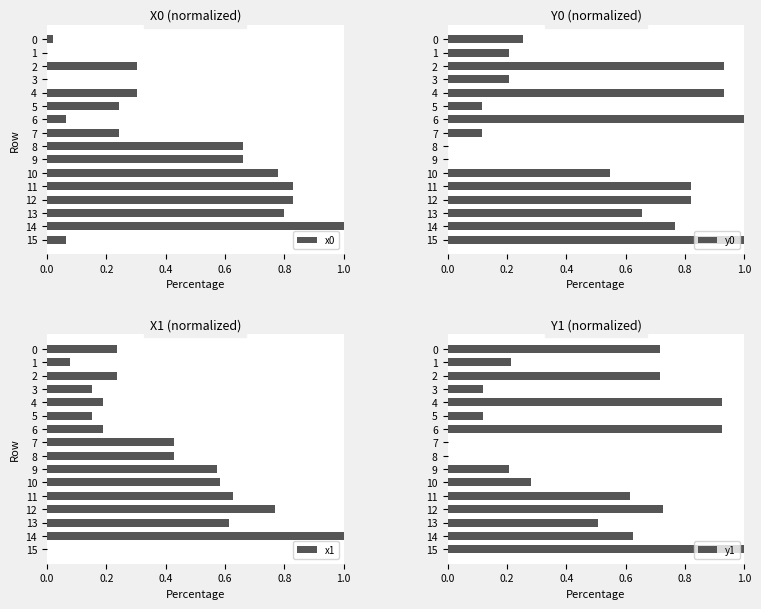

Reading right to left, list all the values displayed in this chart.

x0: 0.1	1.0	0.8	0.8	0.8	0.8	0.7	0.7	0.2	0.1	0.2	0.3	0.0	0.3	0.0	0.0
y0: 1.0	0.8	0.7	0.8	0.8	0.5	0.0	0.0	0.1	1.0	0.1	0.9	0.2	0.9	0.2	0.3
x1: 0.0	1.0	0.6	0.8	0.6	0.6	0.6	0.4	0.4	0.2	0.2	0.2	0.2	0.2	0.1	0.2
y1: 1.0	0.6	0.5	0.7	0.6	0.3	0.2	0.0	0.0	0.9	0.1	0.9	0.1	0.7	0.2	0.7